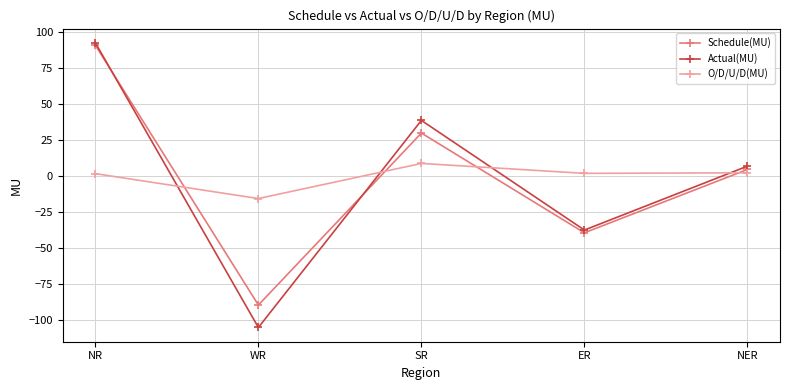

In Actual(MU), how many points are lower than both neighbors (excluding endpoints)?

2